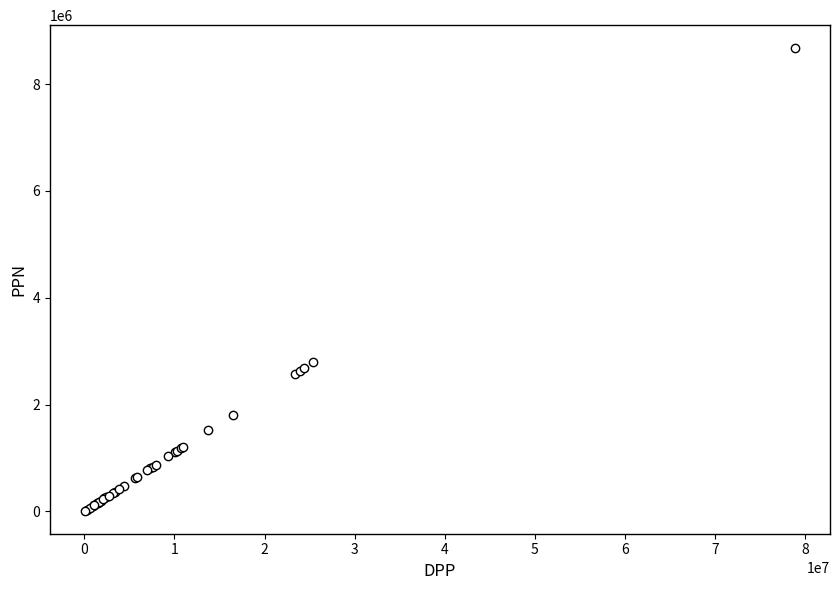

What Y value in the scatter plot is closest to 4341547?

2789077.9